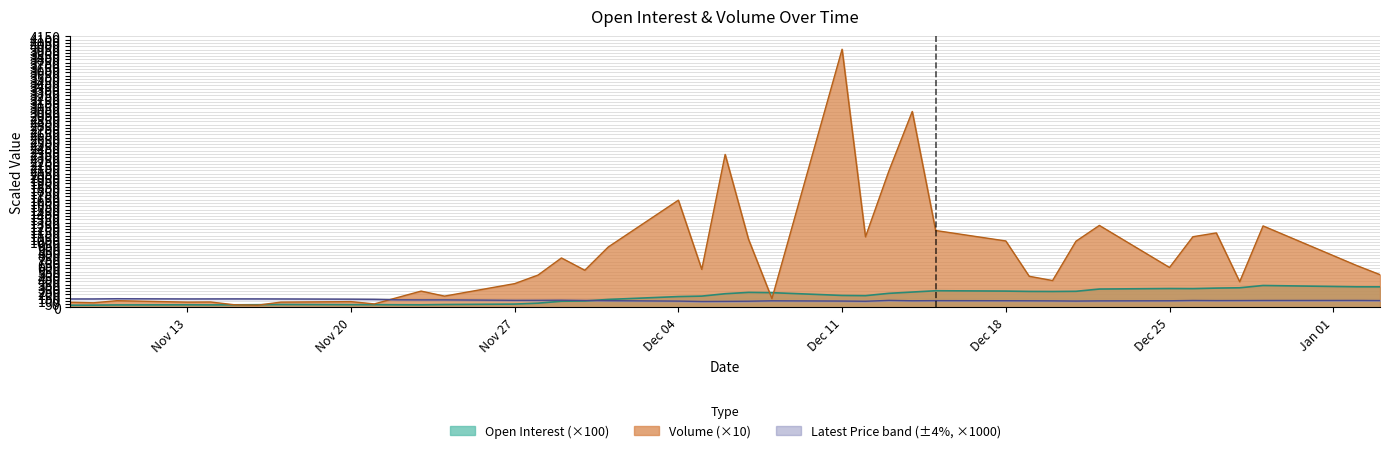

Where does the Volume series first go above 569?

Nov 29